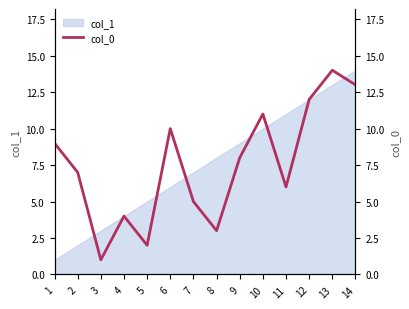

Where is the first local minimum?

3